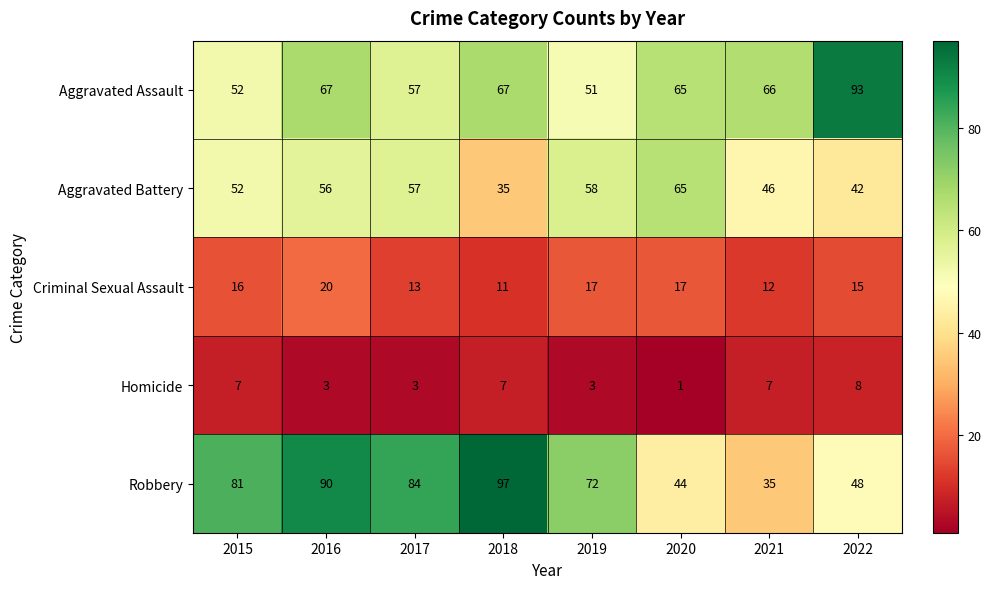

Where does the Aggravated Assault series first go above 66?

2016